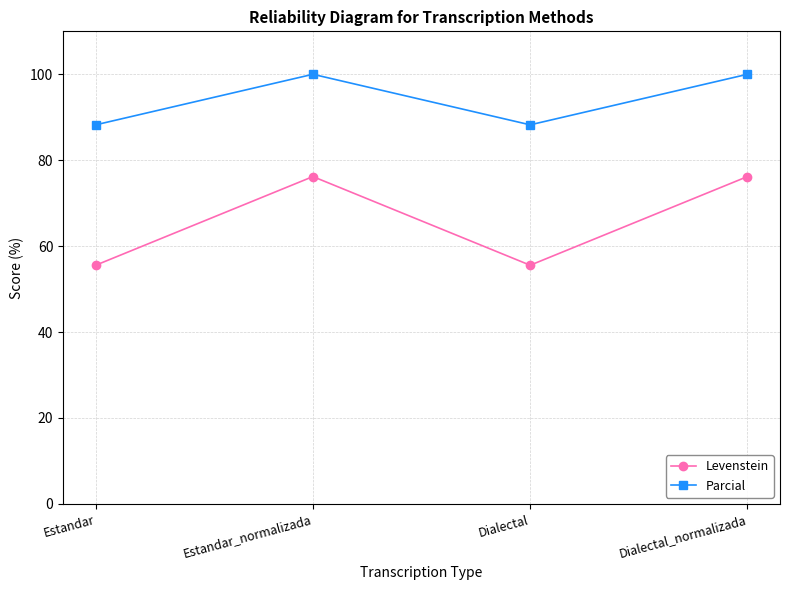

Reading right to left, extract all data points from this chart.

Levenstein: 76.2	55.6	76.2	55.6
Parcial: 100.0	88.2	100.0	88.2